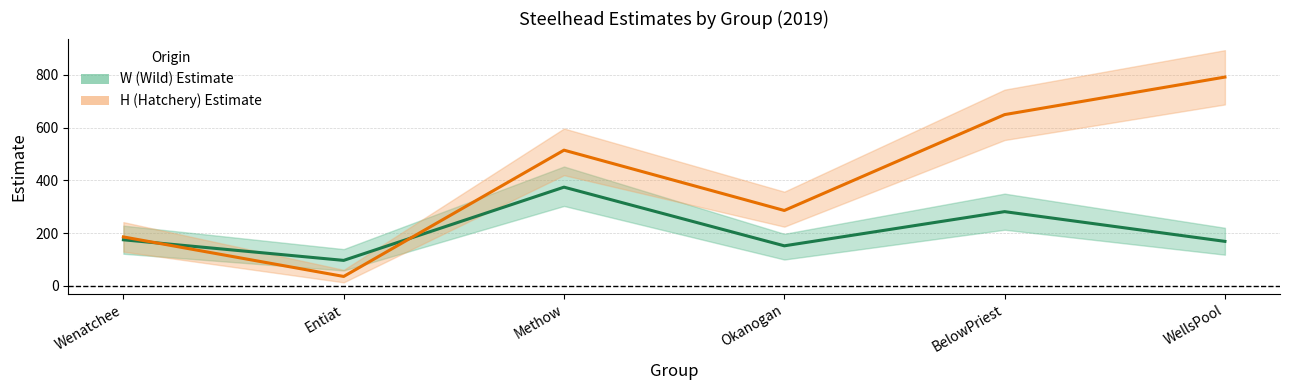

How many data points in W Estimate are less than 175?

3